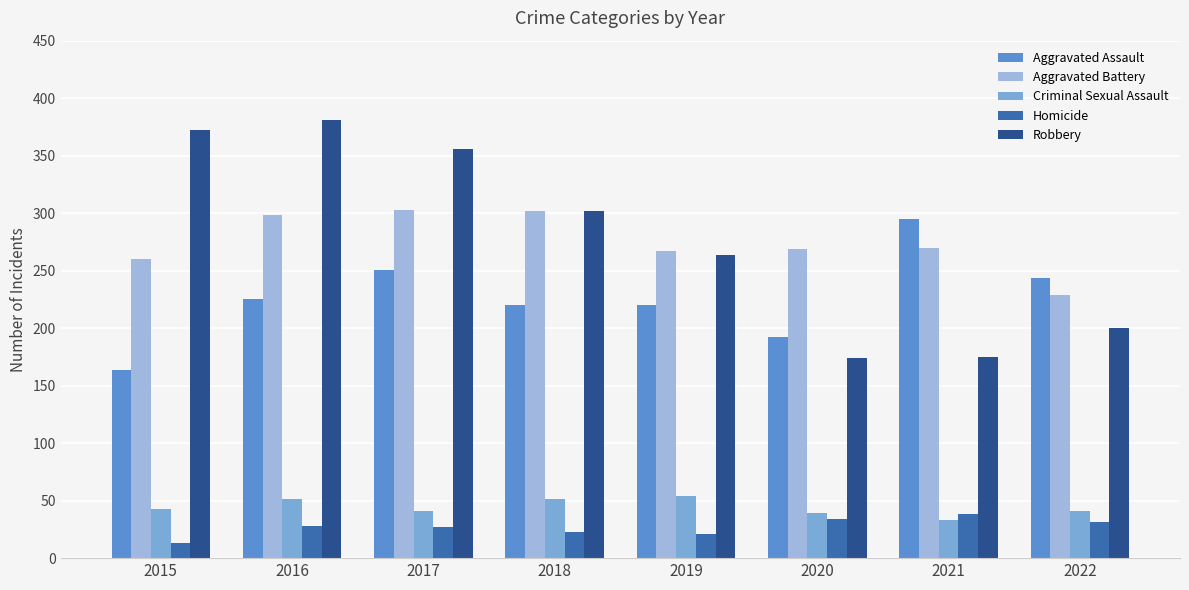

What is the maximum value shown in the chart?

381